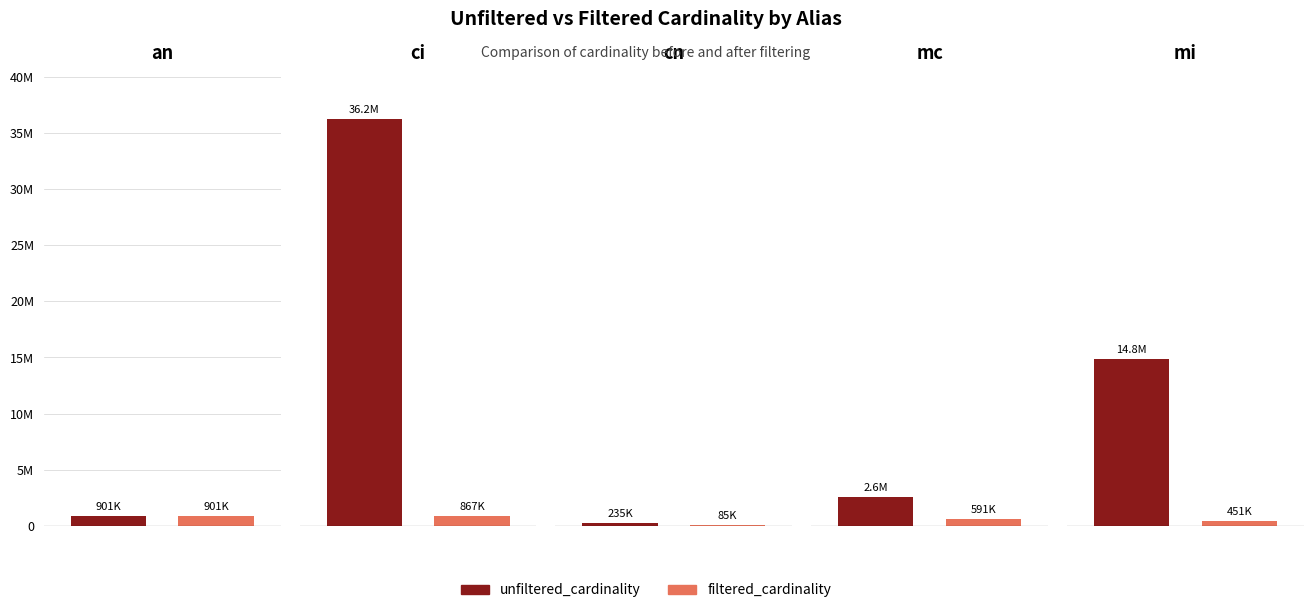

Which series has the widest spread of values?

unfiltered_cardinality